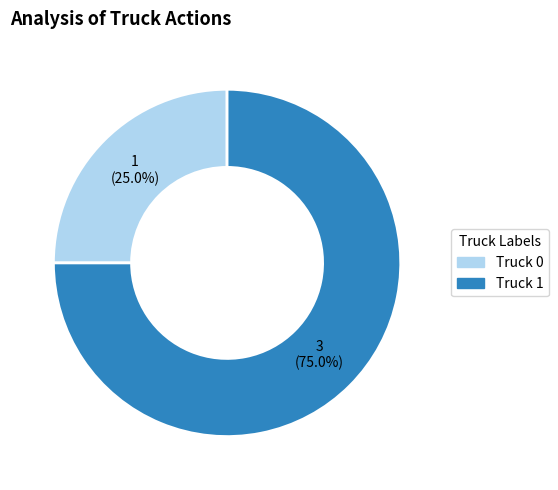

Is it true that Truck 0 is 25% of the pie?

True